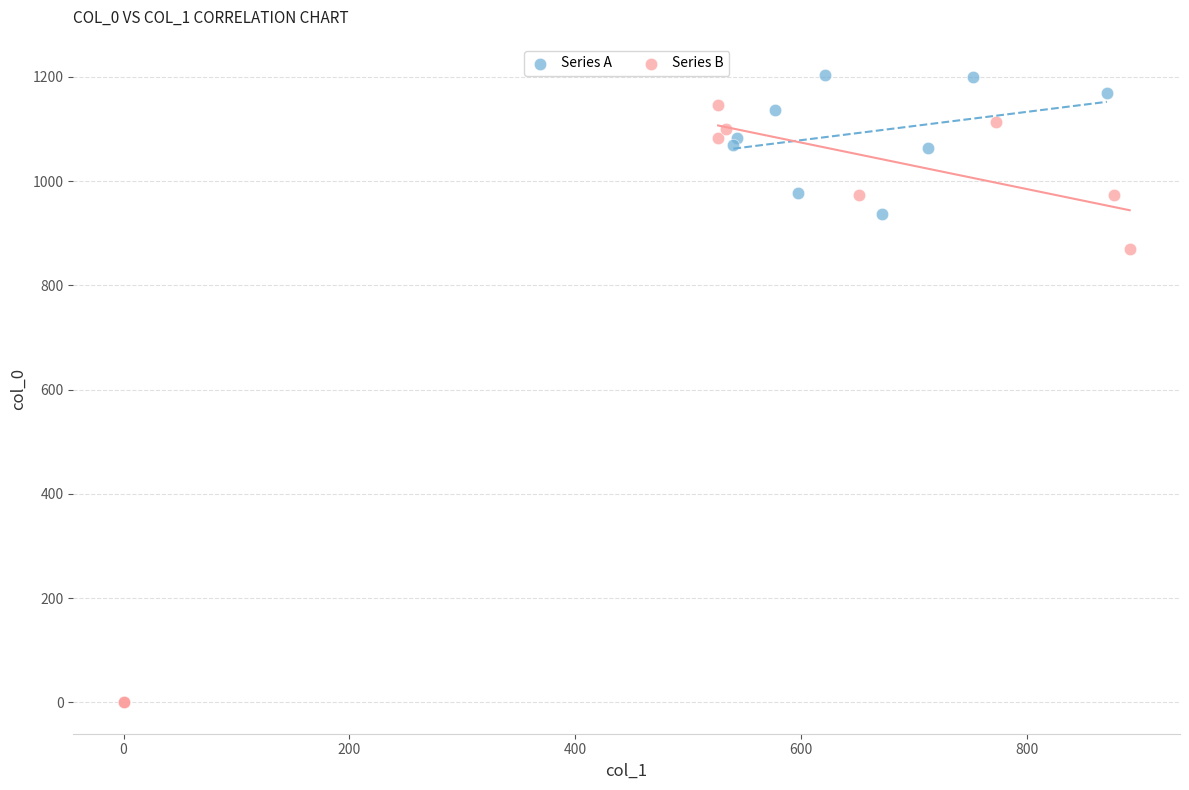

Which series has the widest spread of Y values?

Series B